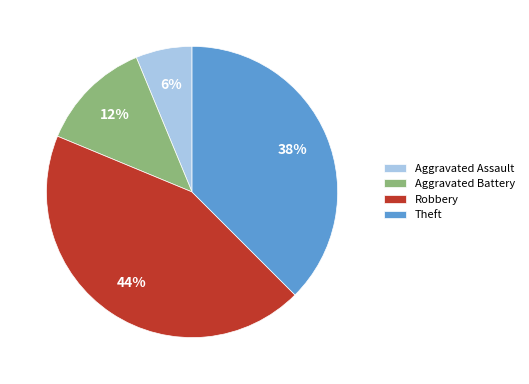

Between Theft and Aggravated Assault, which is larger?

Theft